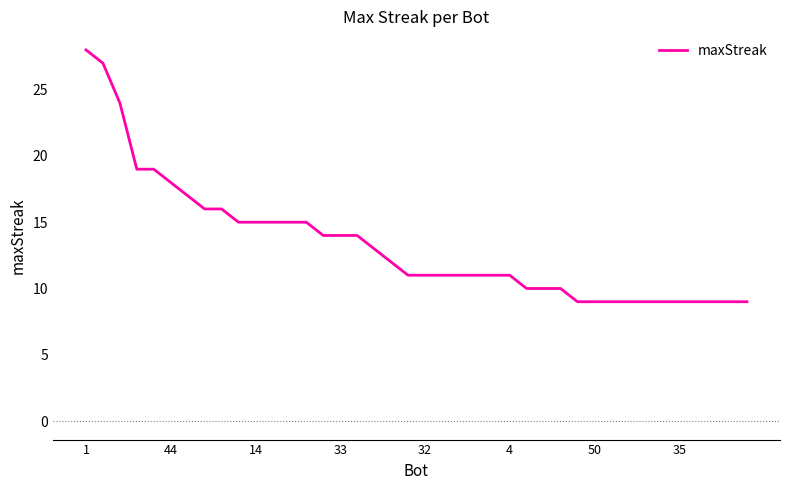

What is the maximum value shown in the chart?

28